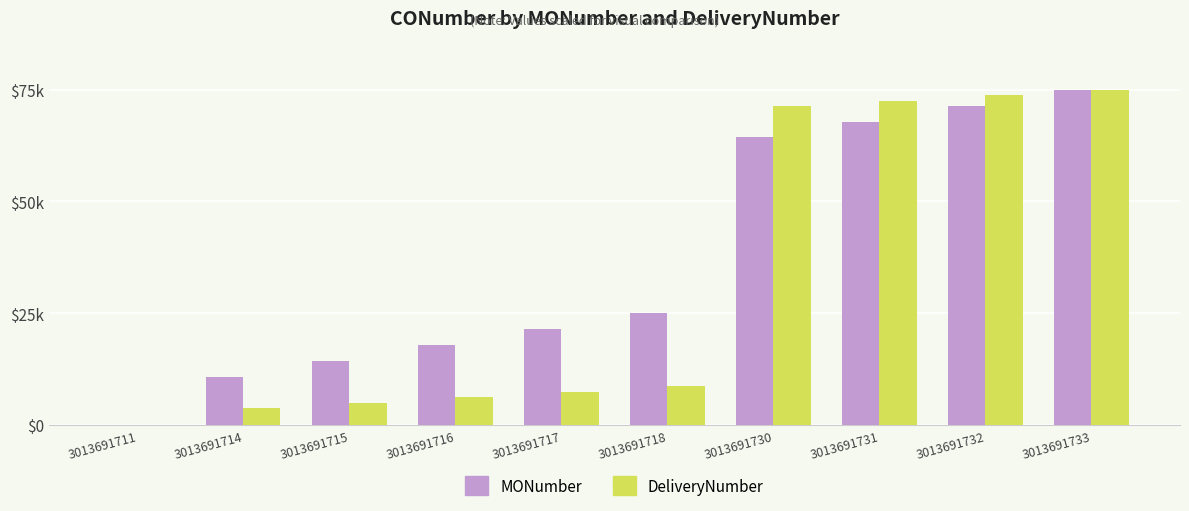

At which category does the chart reach its minimum across all series?

3013691711